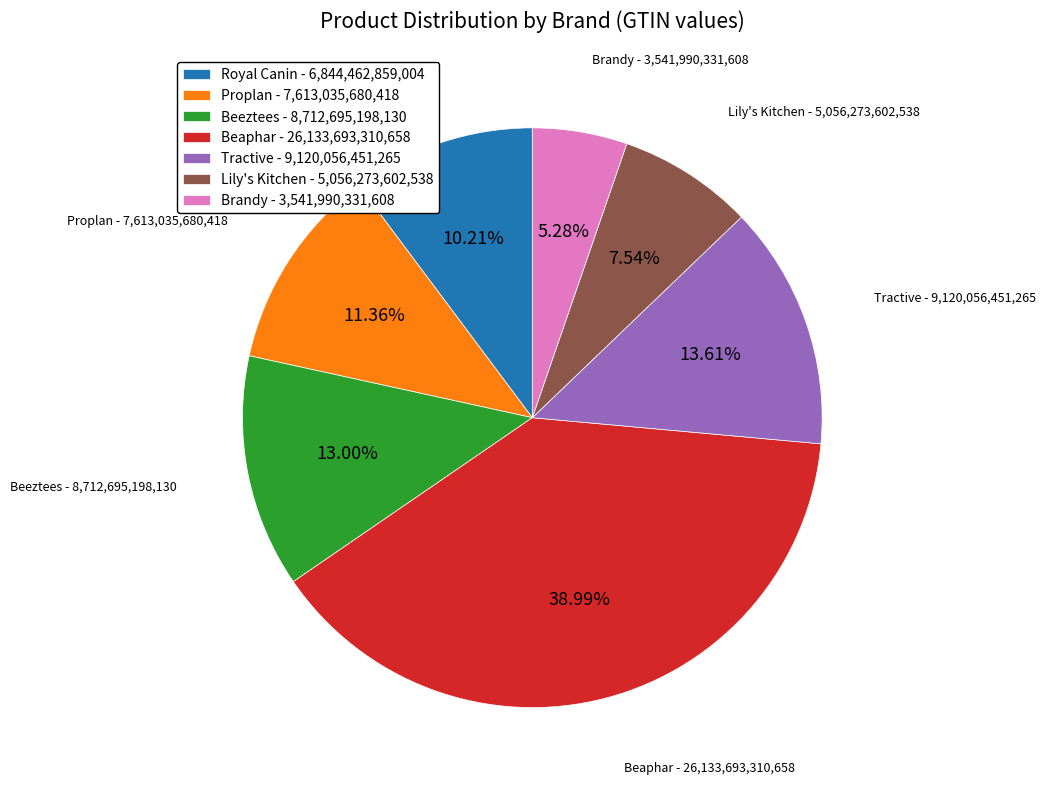

To the nearest percent, what is the difference between the Tractive and Beaphar slice percentages?

25%